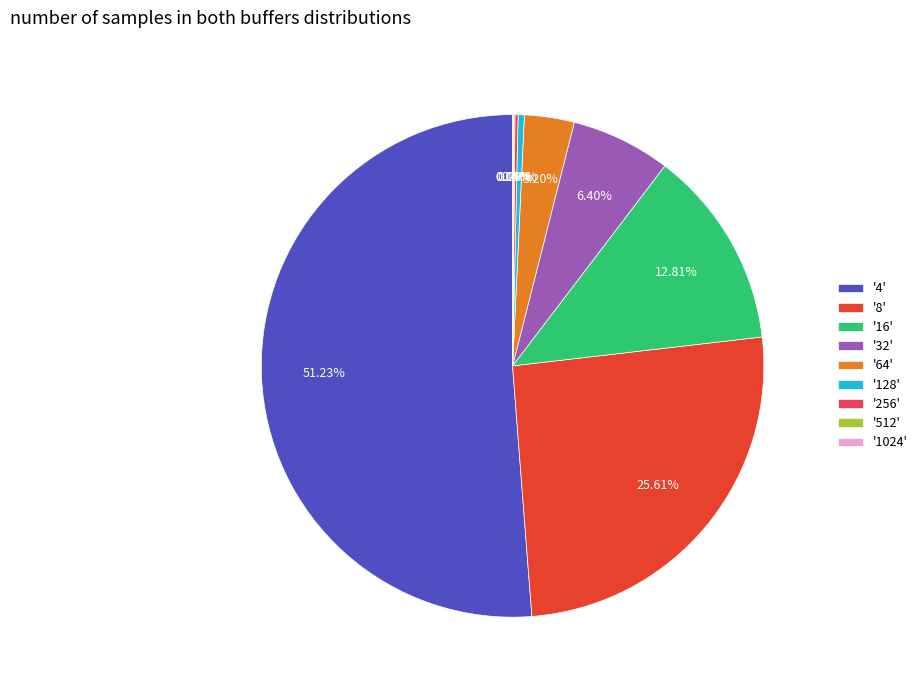

Does '4' account for over 50% of the chart?

Yes